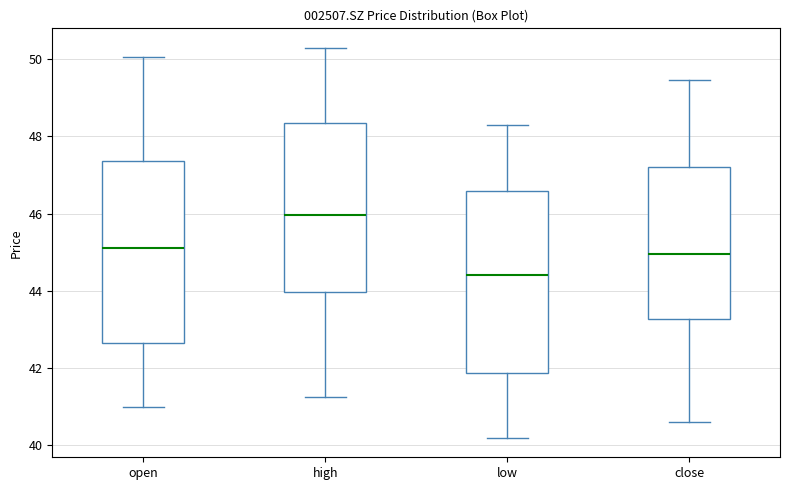

Reading left to right, transcribe this box plot: for each box, give where its median line is, the range the box spans, and where its two whiskers end, as read against the y-axis. The values are not printed on the chart, so give them approximately, as read against the axis.

open: median 45.2, box 42.6 to 47.4, whiskers 41.0 to 50.0
high: median 46.0, box 44.0 to 48.4, whiskers 41.2 to 50.4
low: median 44.4, box 41.8 to 46.6, whiskers 40.2 to 48.4
close: median 45.0, box 43.2 to 47.2, whiskers 40.6 to 49.4